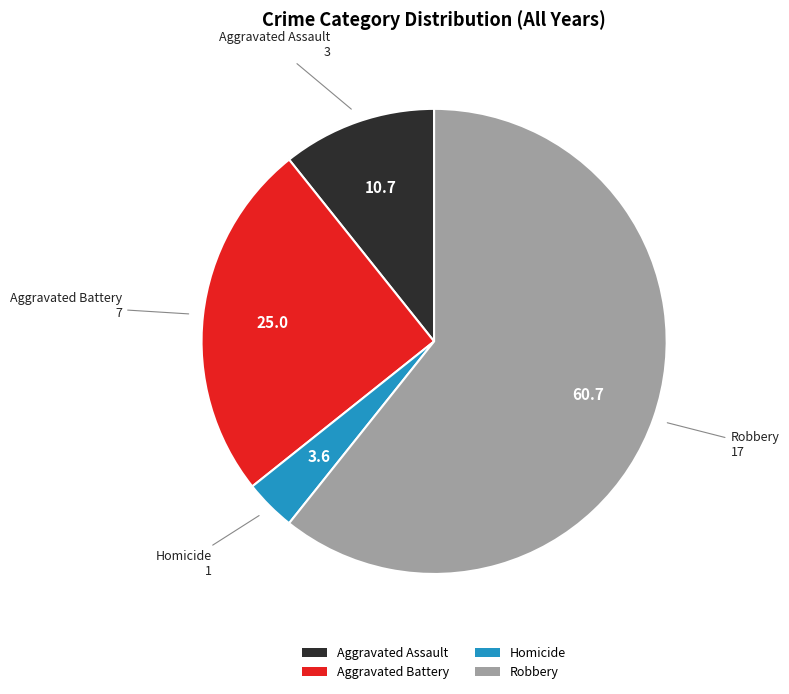

Does any single category account for the majority?

Yes